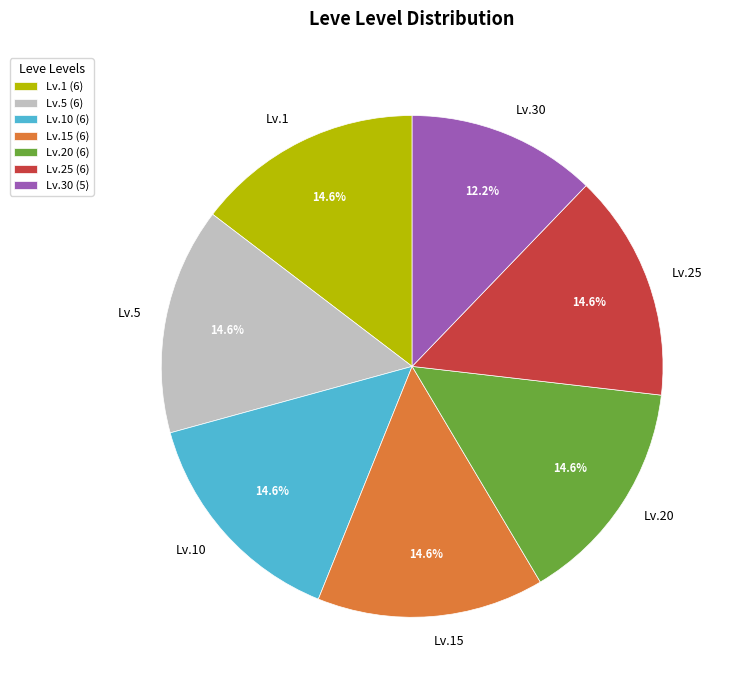

Does Lv.5 account for over 50% of the chart?

No